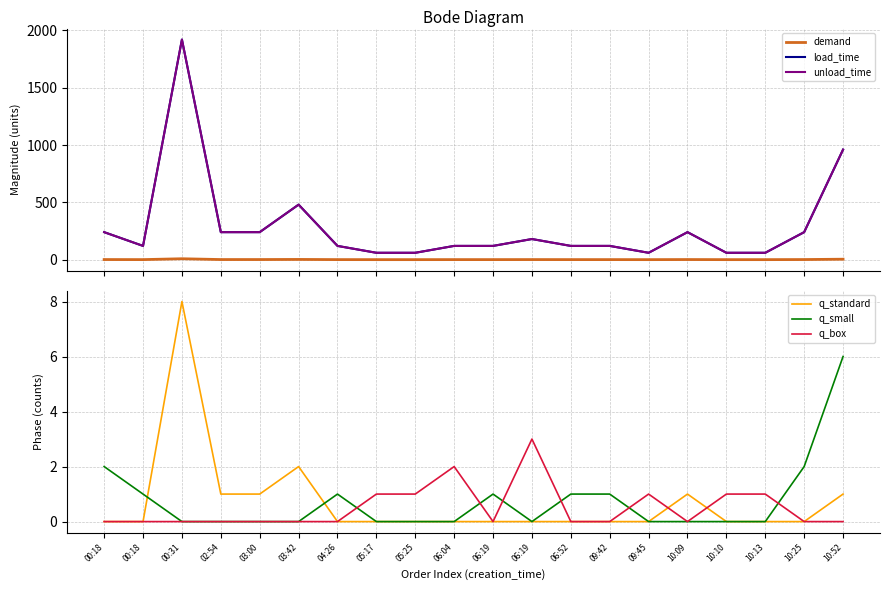

What is the difference between the second highest and minimum values in the q_box series?

2